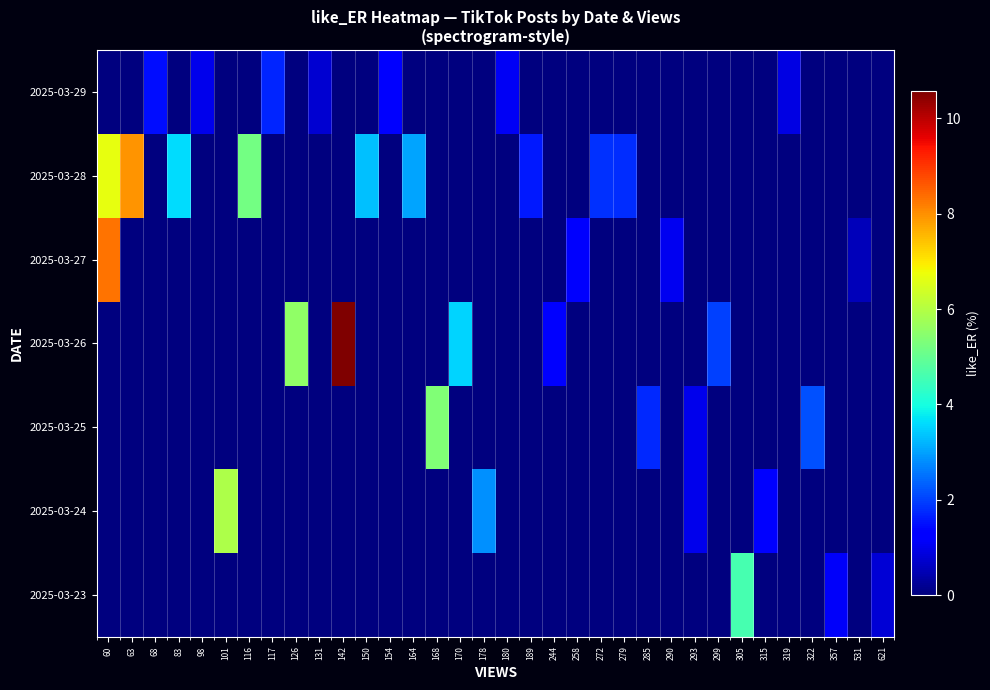

What is the total value across all series at 60?

15.0